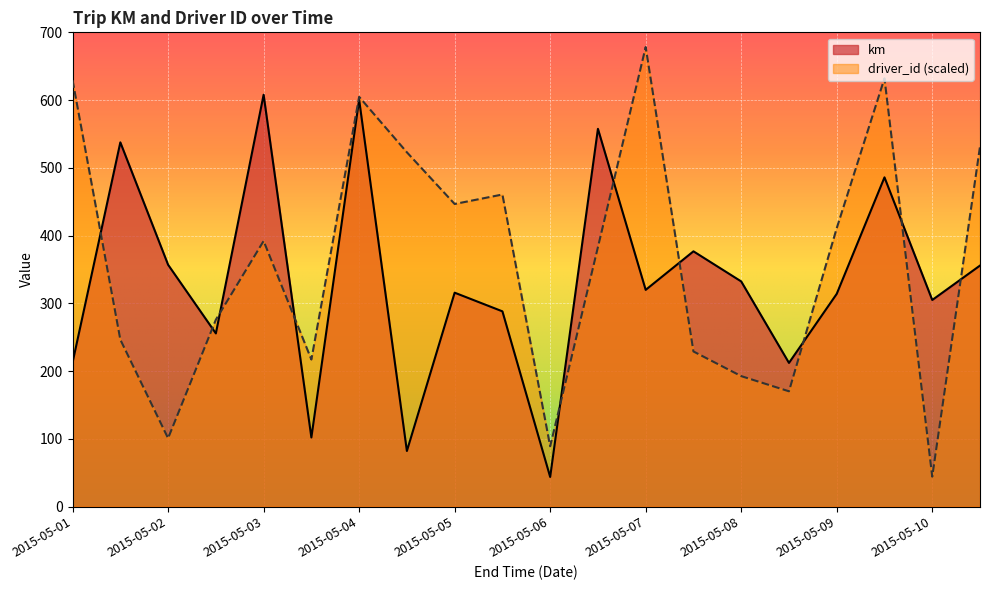

Which series has the widest spread of values?

driver_id